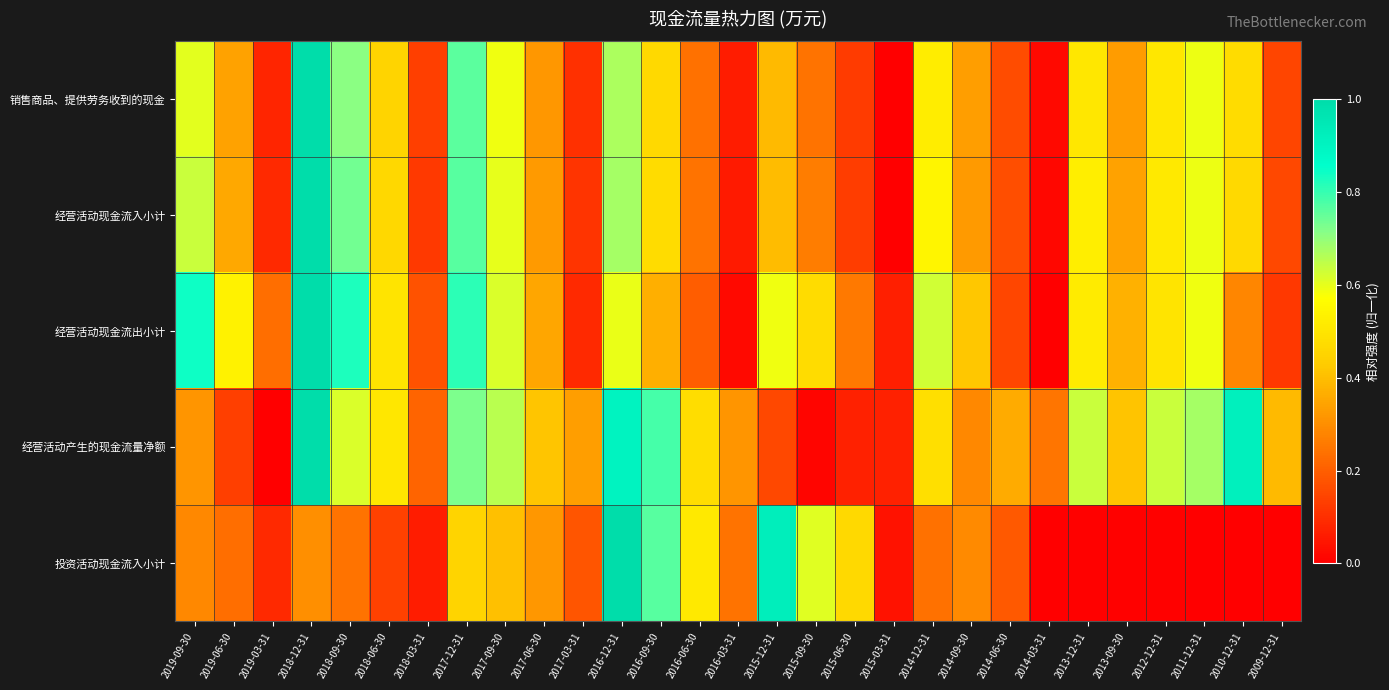

Reading right to left, what are all the values shown in this chart?

销售商品、提供劳务收到的现金: 2009-12-31=0.1	2010-12-31=0.5	2011-12-31=0.6	2012-12-31=0.5	2013-09-30=0.3	2013-12-31=0.5	2014-03-31=0.0	2014-06-30=0.2	2014-09-30=0.3	2014-12-31=0.5	2015-03-31=0.0	2015-06-30=0.1	2015-09-30=0.2	2015-12-31=0.4	2016-03-31=0.1	2016-06-30=0.2	2016-09-30=0.5	2016-12-31=0.7	2017-03-31=0.1	2017-06-30=0.3	2017-09-30=0.6	2017-12-31=0.8	2018-03-31=0.1	2018-06-30=0.5	2018-09-30=0.7	2018-12-31=1.0	2019-03-31=0.1	2019-06-30=0.3	2019-09-30=0.6
经营活动现金流入小计: 2009-12-31=0.2	2010-12-31=0.5	2011-12-31=0.6	2012-12-31=0.5	2013-09-30=0.3	2013-12-31=0.5	2014-03-31=0.0	2014-06-30=0.2	2014-09-30=0.3	2014-12-31=0.5	2015-03-31=0.0	2015-06-30=0.1	2015-09-30=0.3	2015-12-31=0.4	2016-03-31=0.1	2016-06-30=0.2	2016-09-30=0.5	2016-12-31=0.7	2017-03-31=0.1	2017-06-30=0.3	2017-09-30=0.6	2017-12-31=0.8	2018-03-31=0.1	2018-06-30=0.5	2018-09-30=0.7	2018-12-31=1.0	2019-03-31=0.1	2019-06-30=0.4	2019-09-30=0.6
经营活动现金流出小计: 2009-12-31=0.1	2010-12-31=0.3	2011-12-31=0.6	2012-12-31=0.5	2013-09-30=0.4	2013-12-31=0.5	2014-03-31=0.0	2014-06-30=0.2	2014-09-30=0.4	2014-12-31=0.6	2015-03-31=0.1	2015-06-30=0.3	2015-09-30=0.5	2015-12-31=0.6	2016-03-31=0.0	2016-06-30=0.2	2016-09-30=0.4	2016-12-31=0.6	2017-03-31=0.1	2017-06-30=0.3	2017-09-30=0.6	2017-12-31=0.8	2018-03-31=0.2	2018-06-30=0.5	2018-09-30=0.8	2018-12-31=1.0	2019-03-31=0.2	2019-06-30=0.5	2019-09-30=0.8
经营活动产生的现金流量净额: 2009-12-31=0.4	2010-12-31=0.9	2011-12-31=0.7	2012-12-31=0.6	2013-09-30=0.4	2013-12-31=0.6	2014-03-31=0.2	2014-06-30=0.4	2014-09-30=0.3	2014-12-31=0.5	2015-03-31=0.1	2015-06-30=0.1	2015-09-30=0.0	2015-12-31=0.2	2016-03-31=0.3	2016-06-30=0.5	2016-09-30=0.8	2016-12-31=0.9	2017-03-31=0.3	2017-06-30=0.4	2017-09-30=0.7	2017-12-31=0.7	2018-03-31=0.2	2018-06-30=0.5	2018-09-30=0.6	2018-12-31=1.0	2019-03-31=0.0	2019-06-30=0.1	2019-09-30=0.3
投资活动现金流入小计: 2009-12-31=0.0	2010-12-31=0.0	2011-12-31=0.0	2012-12-31=0.0	2013-09-30=0.0	2013-12-31=0.0	2014-03-31=0.0	2014-06-30=0.2	2014-09-30=0.3	2014-12-31=0.2	2015-03-31=0.0	2015-06-30=0.5	2015-09-30=0.6	2015-12-31=0.9	2016-03-31=0.2	2016-06-30=0.5	2016-09-30=0.8	2016-12-31=1.0	2017-03-31=0.2	2017-06-30=0.3	2017-09-30=0.4	2017-12-31=0.4	2018-03-31=0.1	2018-06-30=0.1	2018-09-30=0.2	2018-12-31=0.3	2019-03-31=0.1	2019-06-30=0.2	2019-09-30=0.3